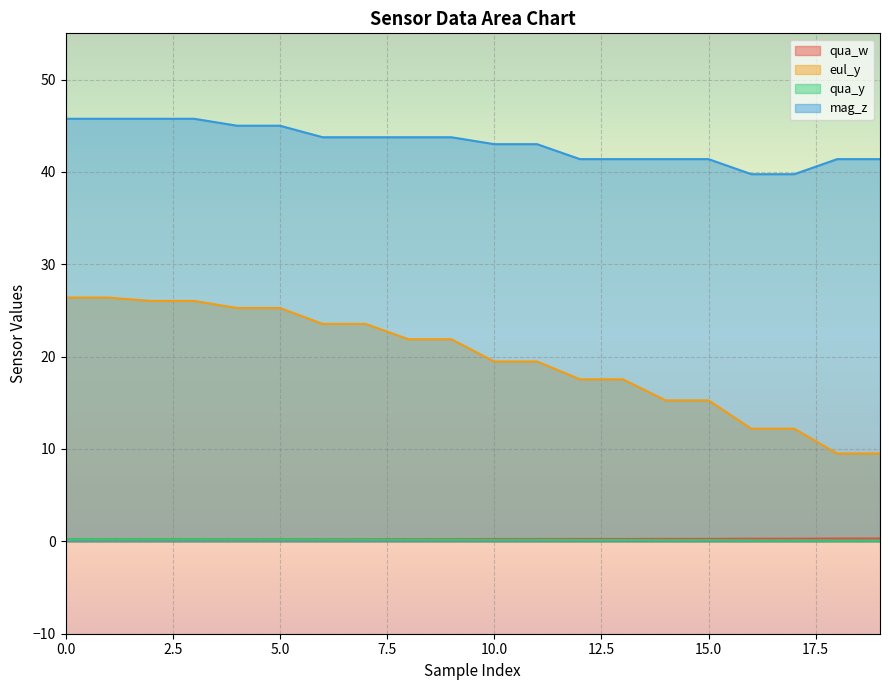

At which label does eul_y reach its minimum?

18